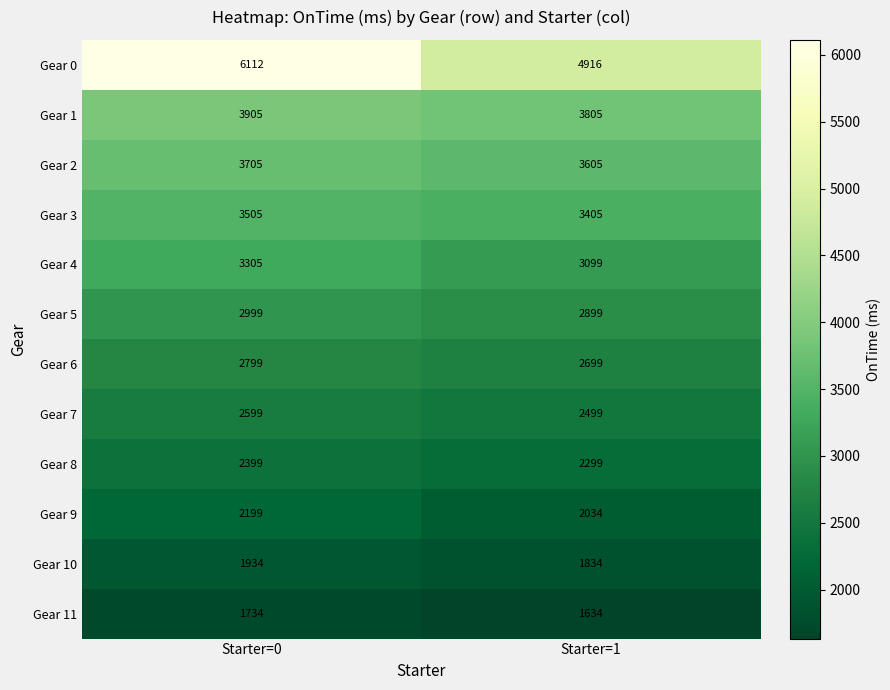

Reading left to right, extract all data points from this chart.

Gear 0: 6112	4916
Gear 1: 3905	3805
Gear 2: 3705	3605
Gear 3: 3505	3405
Gear 4: 3305	3099
Gear 5: 2999	2899
Gear 6: 2799	2699
Gear 7: 2599	2499
Gear 8: 2399	2299
Gear 9: 2199	2034
Gear 10: 1934	1834
Gear 11: 1734	1634